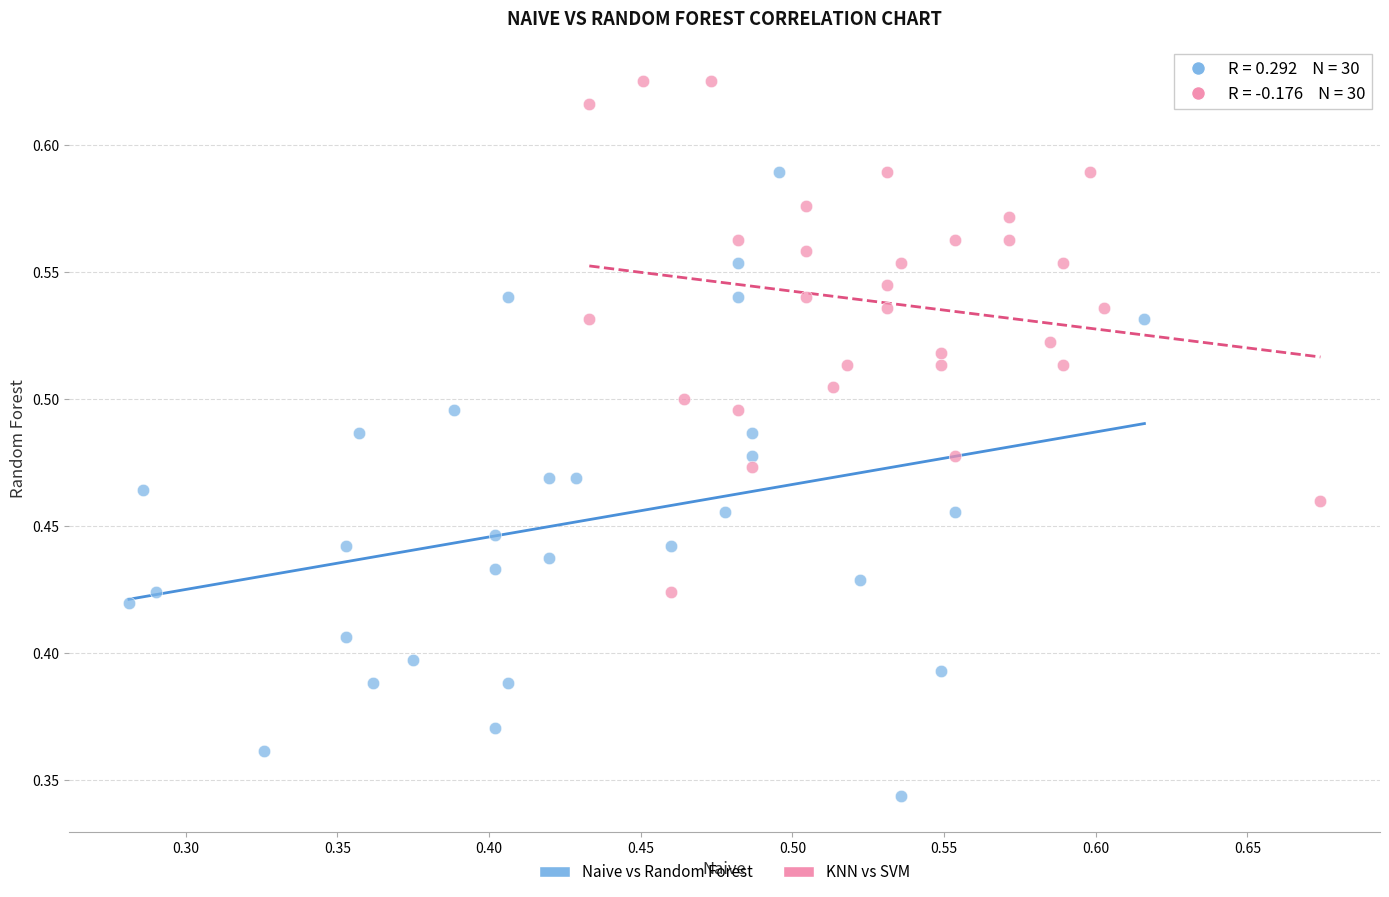

Which series has the largest Y range (max minus min)?

Naive vs Random Forest